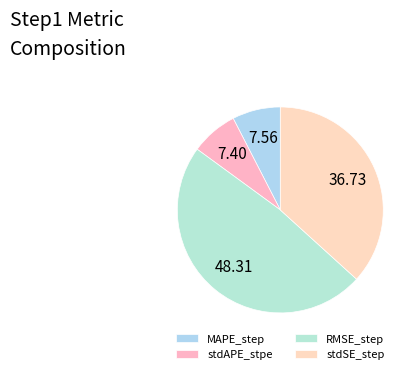

True or false: RMSE_step accounts for 57% of the total.

False